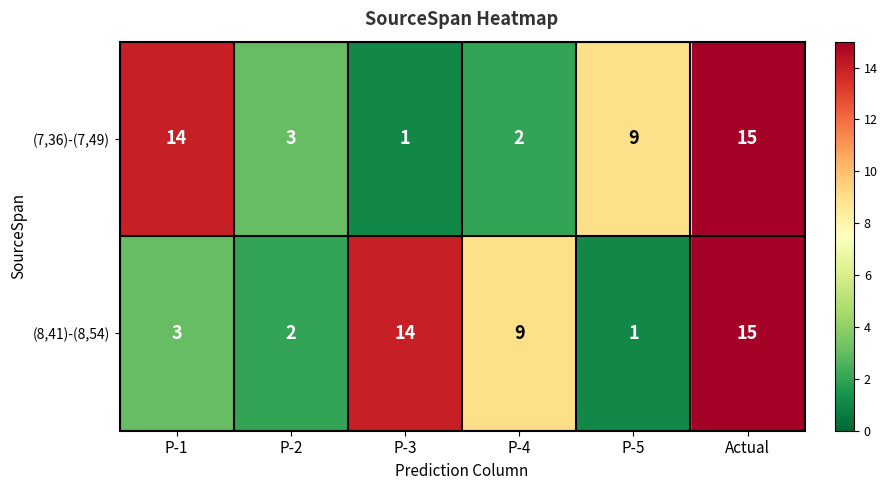

Count the number of data series in this chart.

2